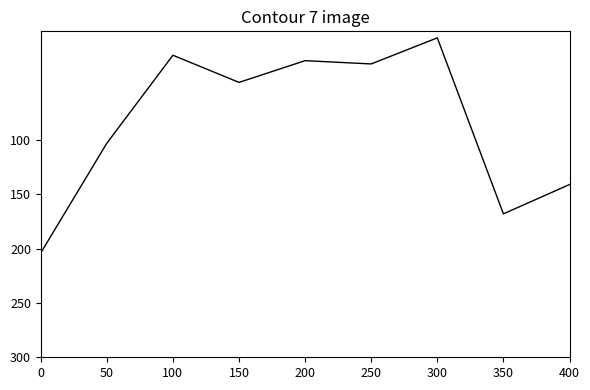

What is the change in value from 200 to 400?

+114